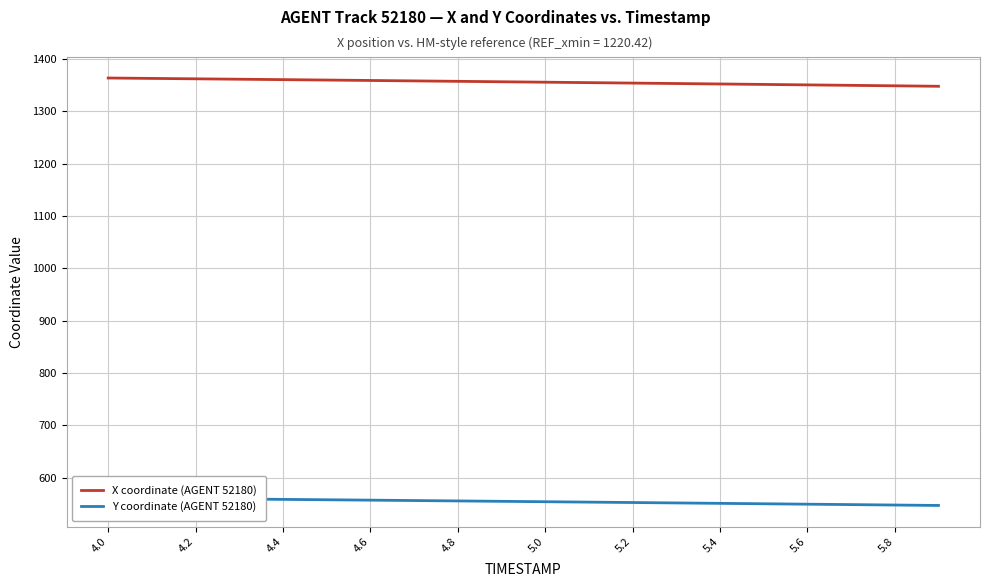

What value does the X coordinate (AGENT 52180) series have at 5.4?

1352.4